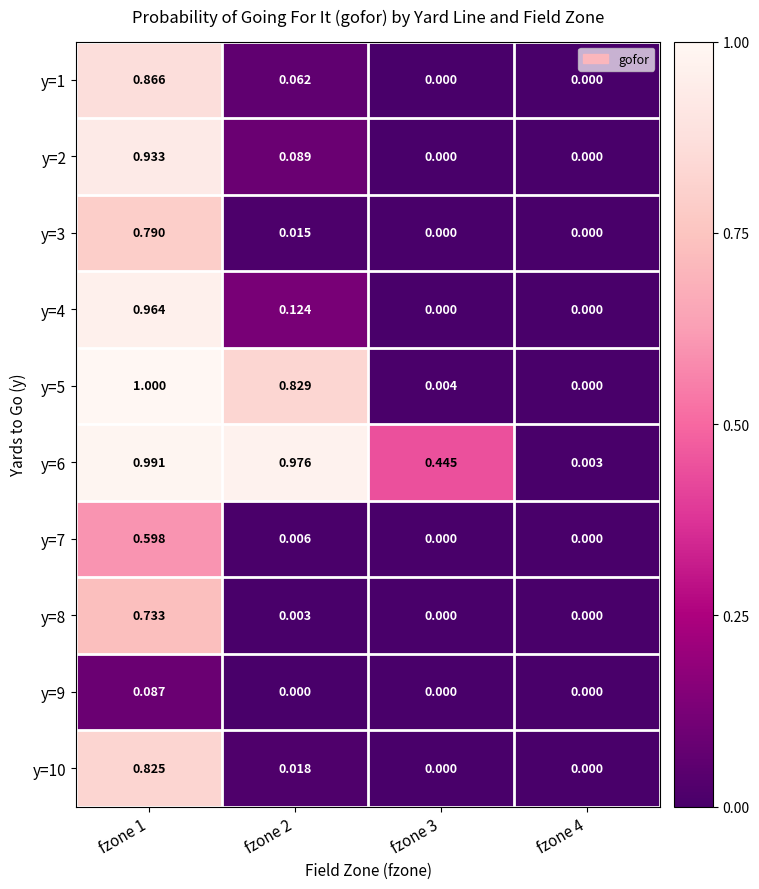

Is the value of y=10 at fzone 3 greater than the value of y=6 at fzone 2?

No